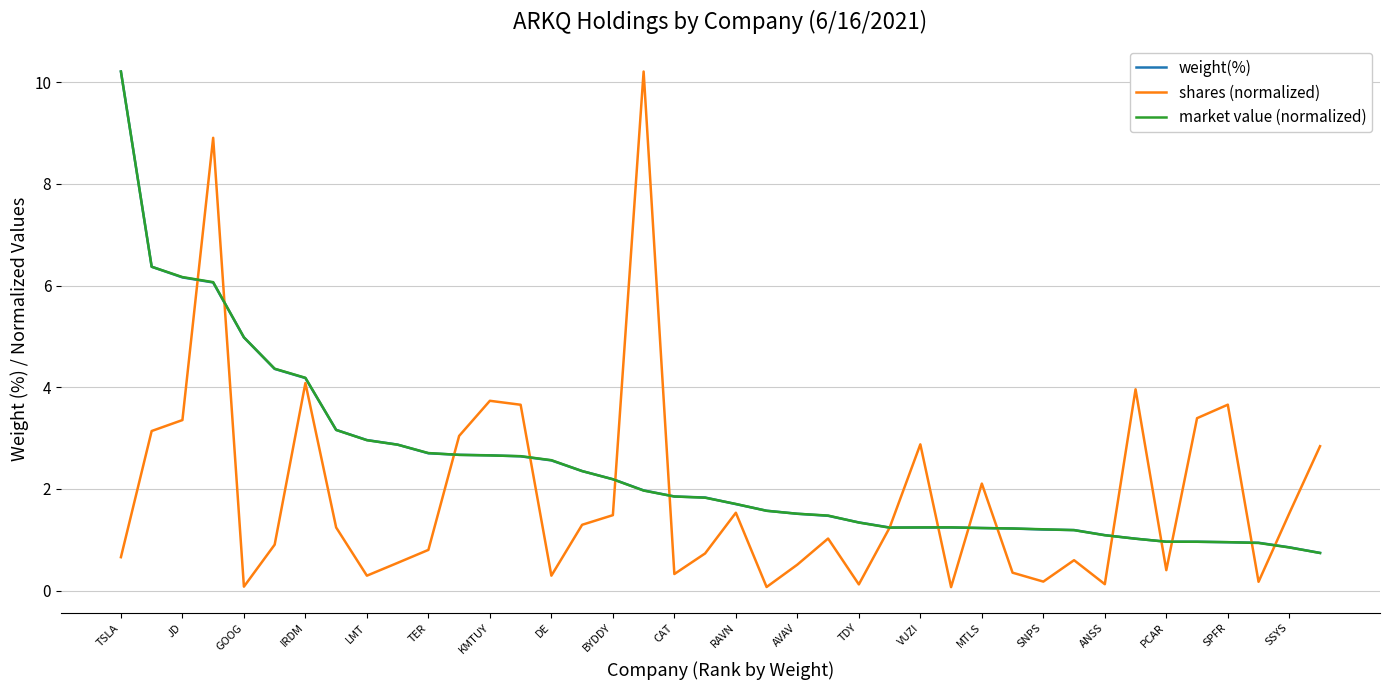

What are all the series names shown in the legend?

weight(%), shares (normalized), market value (normalized)